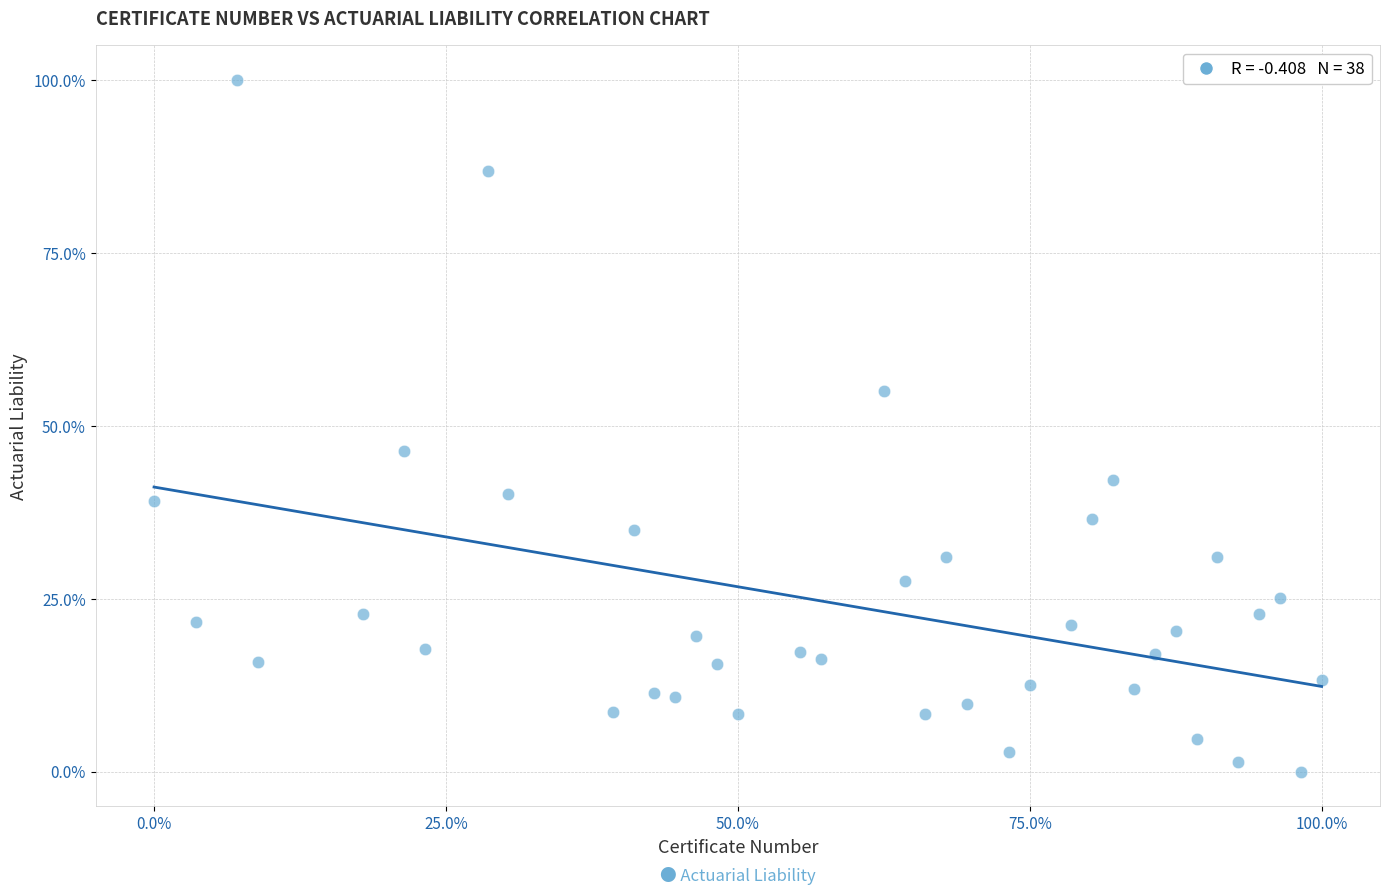

What is the range of Y values (max minus min)?

100.0